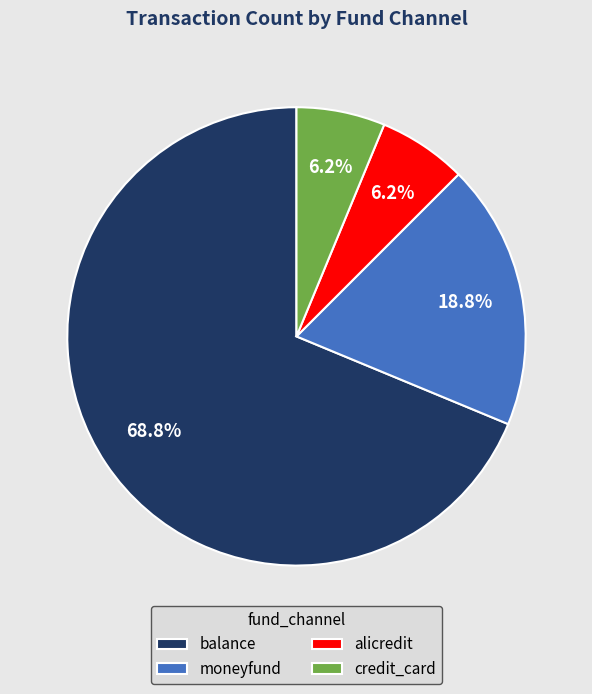

How many segments does this pie chart have?

4